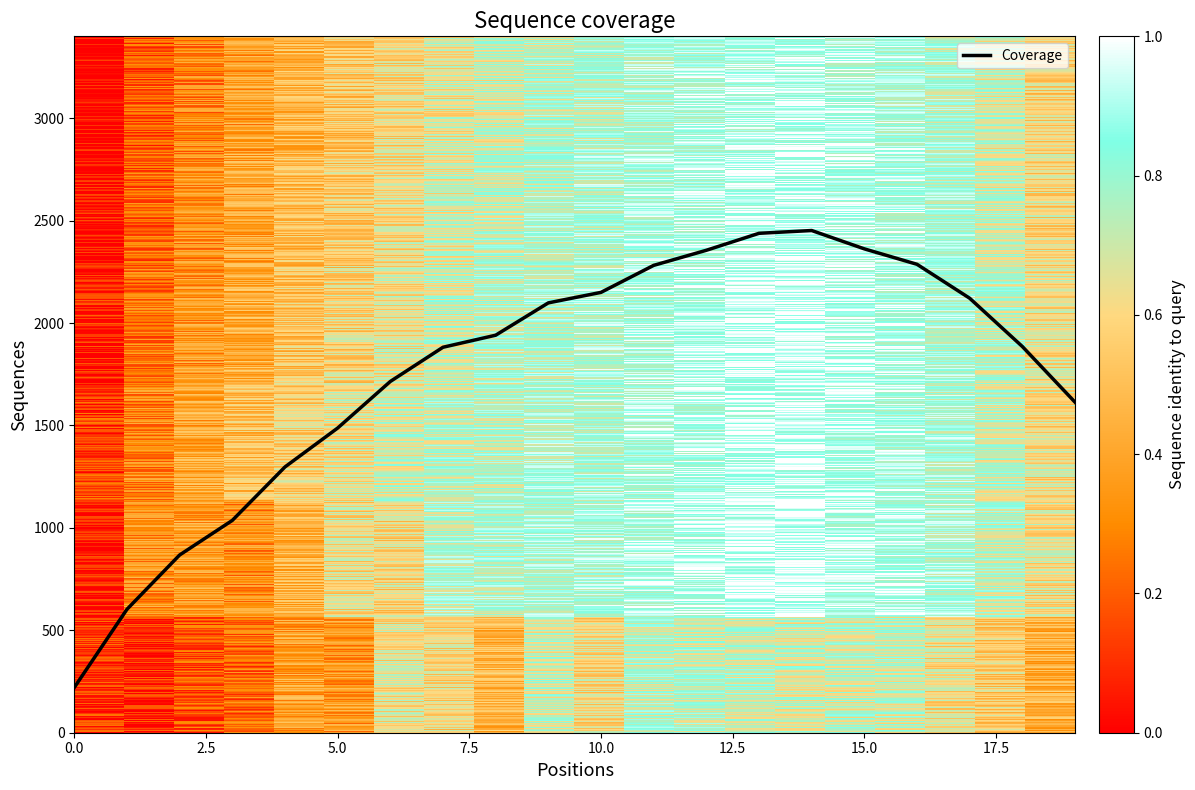

What is the maximum value shown in the chart?

2451.9